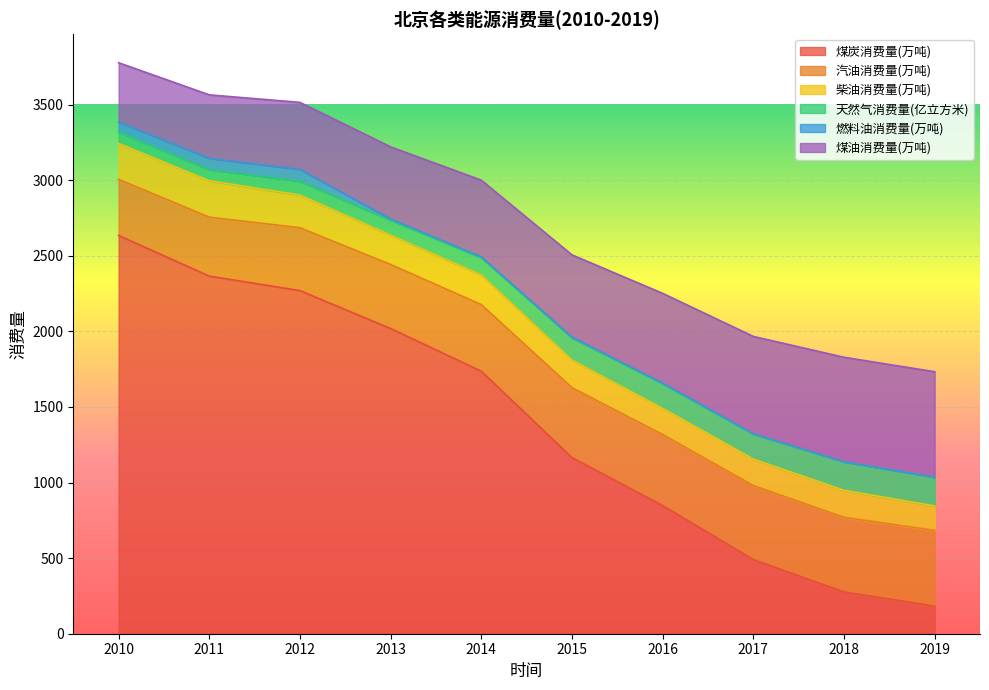

Between 2013 and 2018, which series saw the biggest shift?

煤炭消费量(万吨)